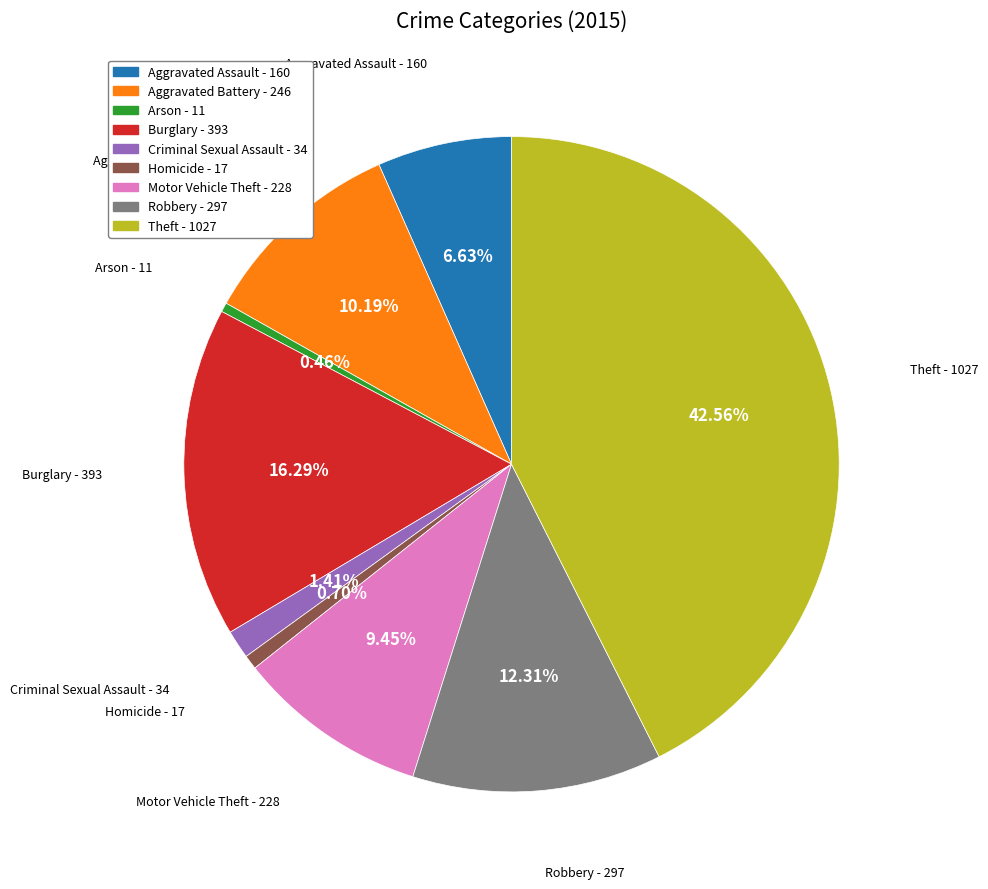

Count the number of slices in the pie.

9